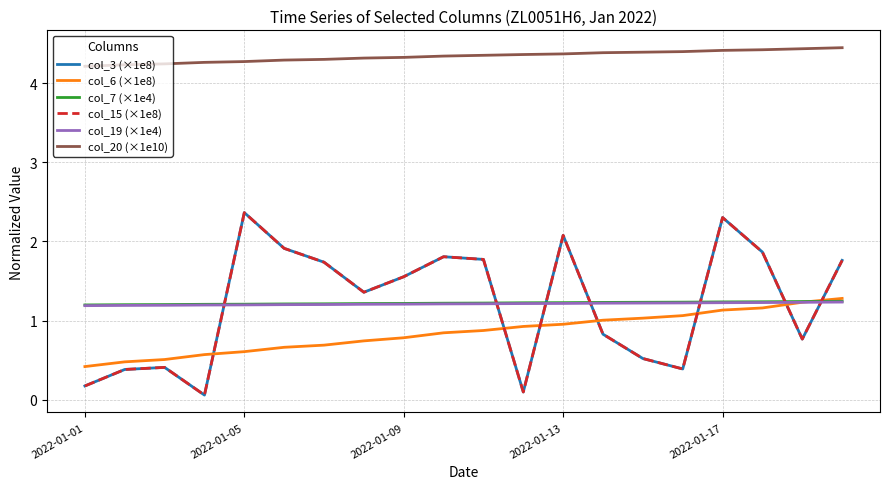

Does the chart display data point markers on the line(s)?

No